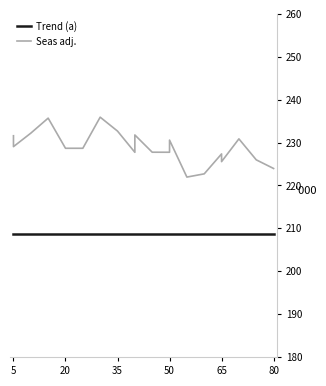

Between 35 and 50, which is larger?

35